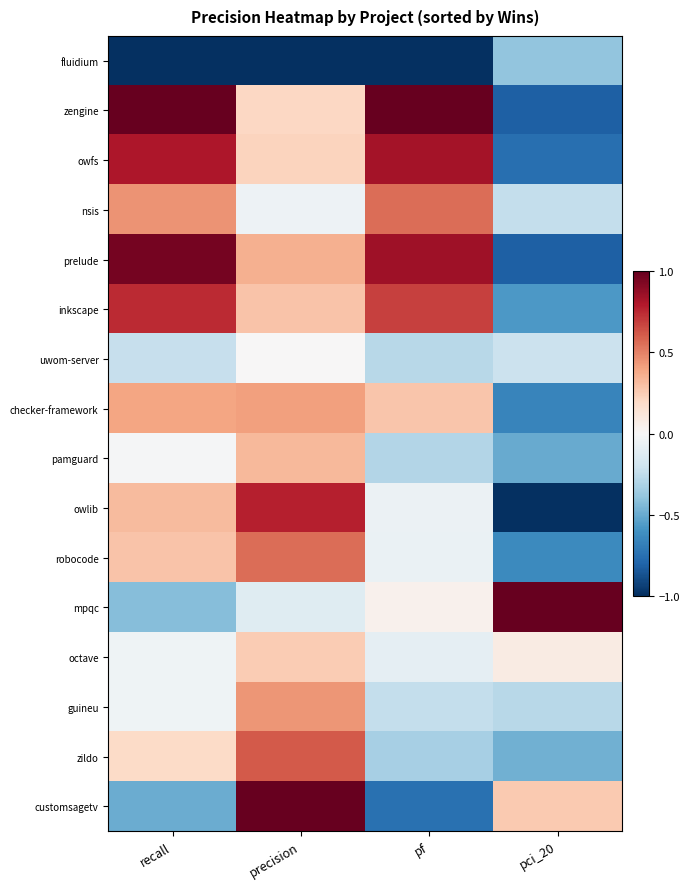

At pci_20, list the series in order from smallest to largest.

owlib, zengine, prelude, owfs, checker-framework, robocode, inkscape, pamguard, zildo, fluidium, guineu, nsis, uwom-server, octave, customsagetv, mpqc